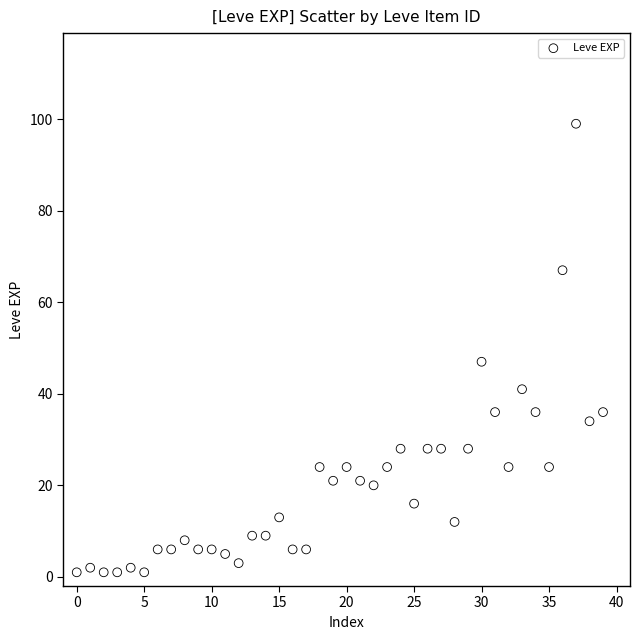

What Y value in the scatter plot is closest to 50?

47